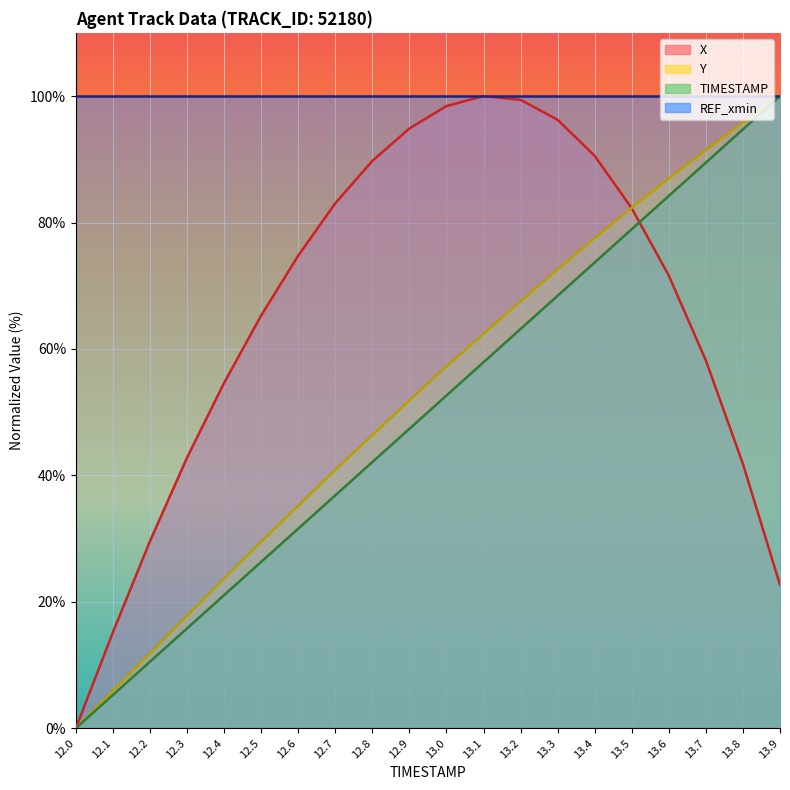

How many distinct data groups are displayed?

4